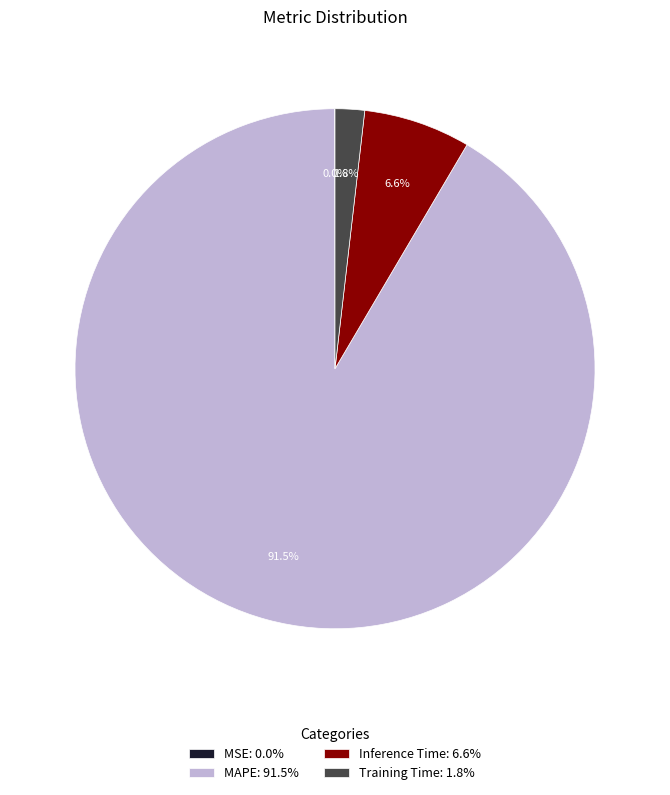

What portion of the pie excludes Inference Time: 6.6%?

93.4%